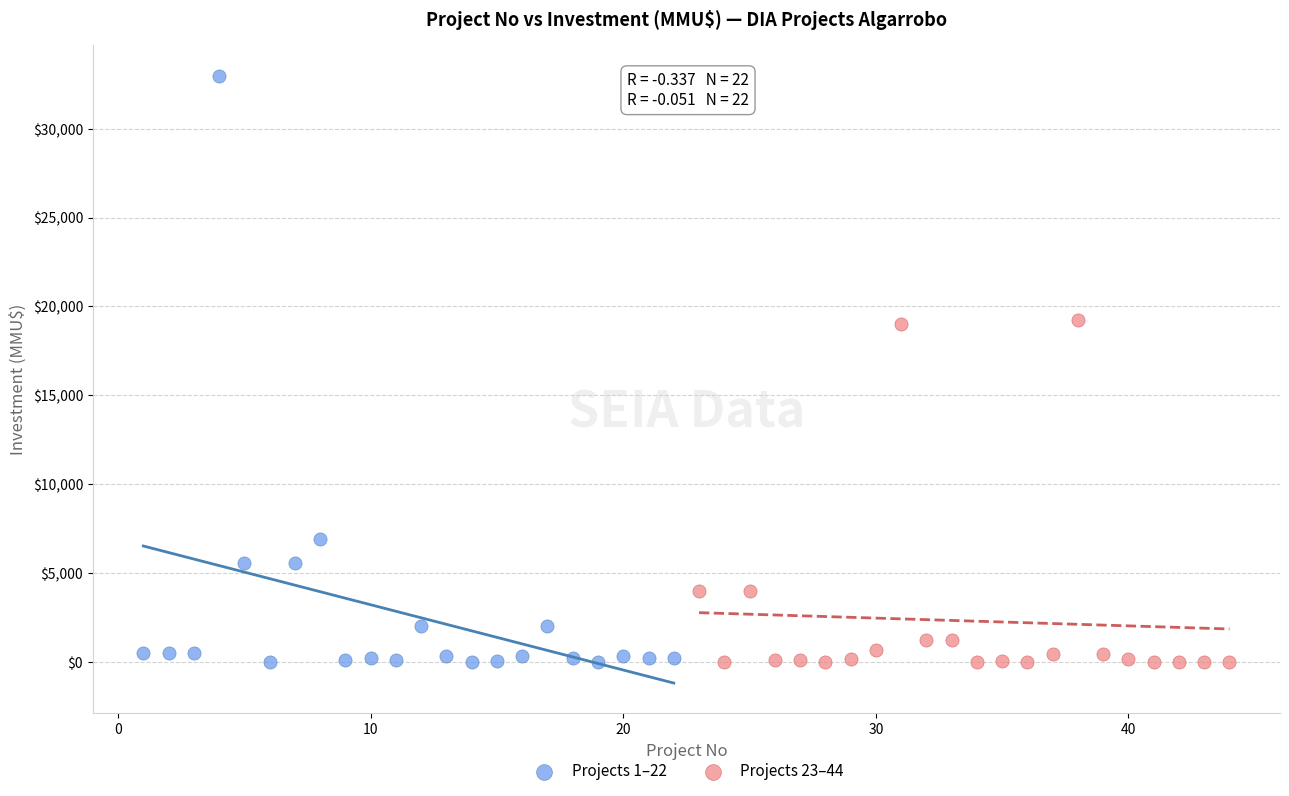

Which series has the largest Y range (max minus min)?

Projects 1–22